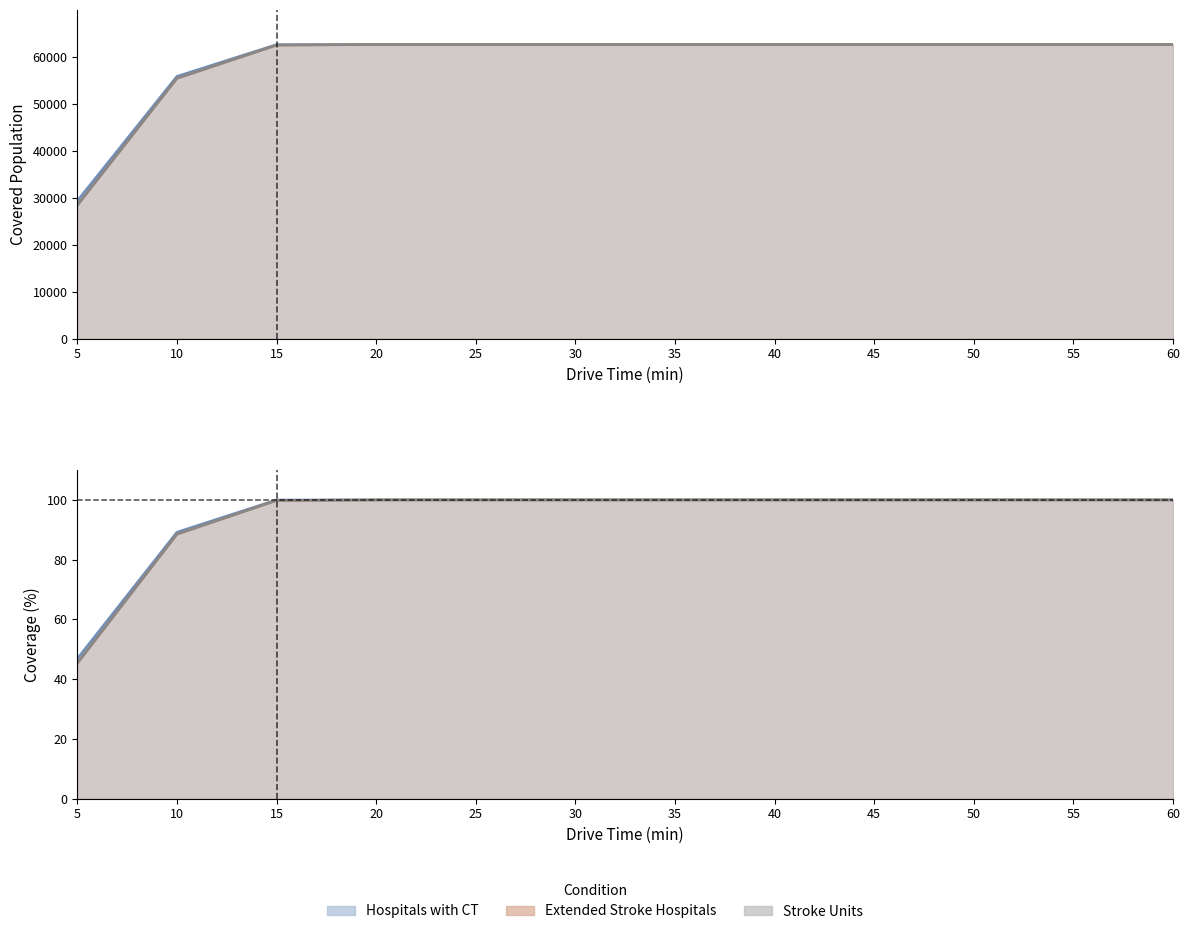

Is it true that Hospitals with CT equals 29337 at 5?

True